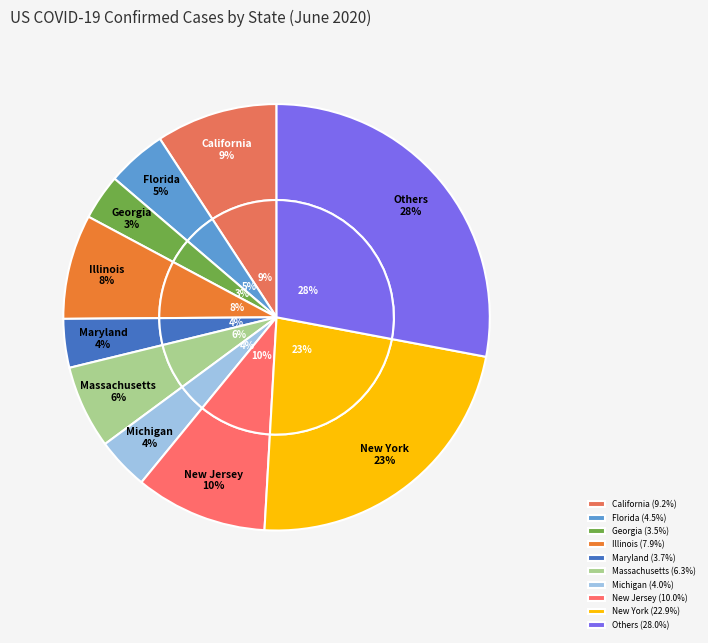

What portion of the pie excludes Maryland?

96.3%